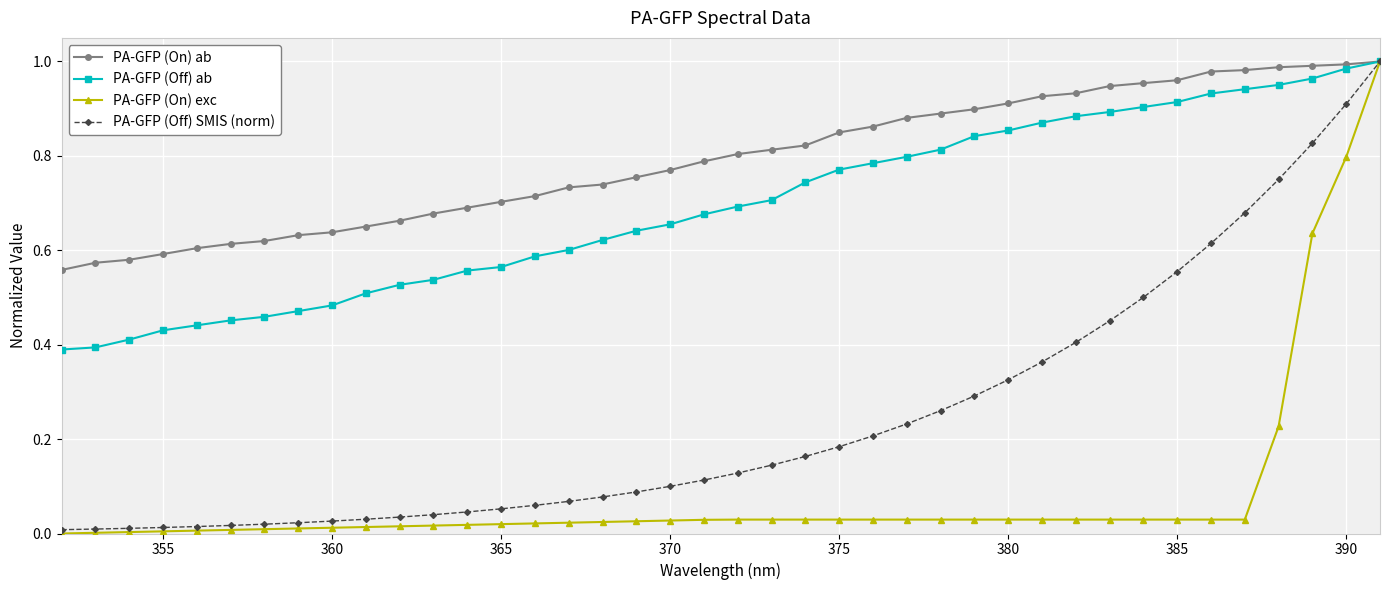

Which series has the largest total across all categories?

PA-GFP (On) ab